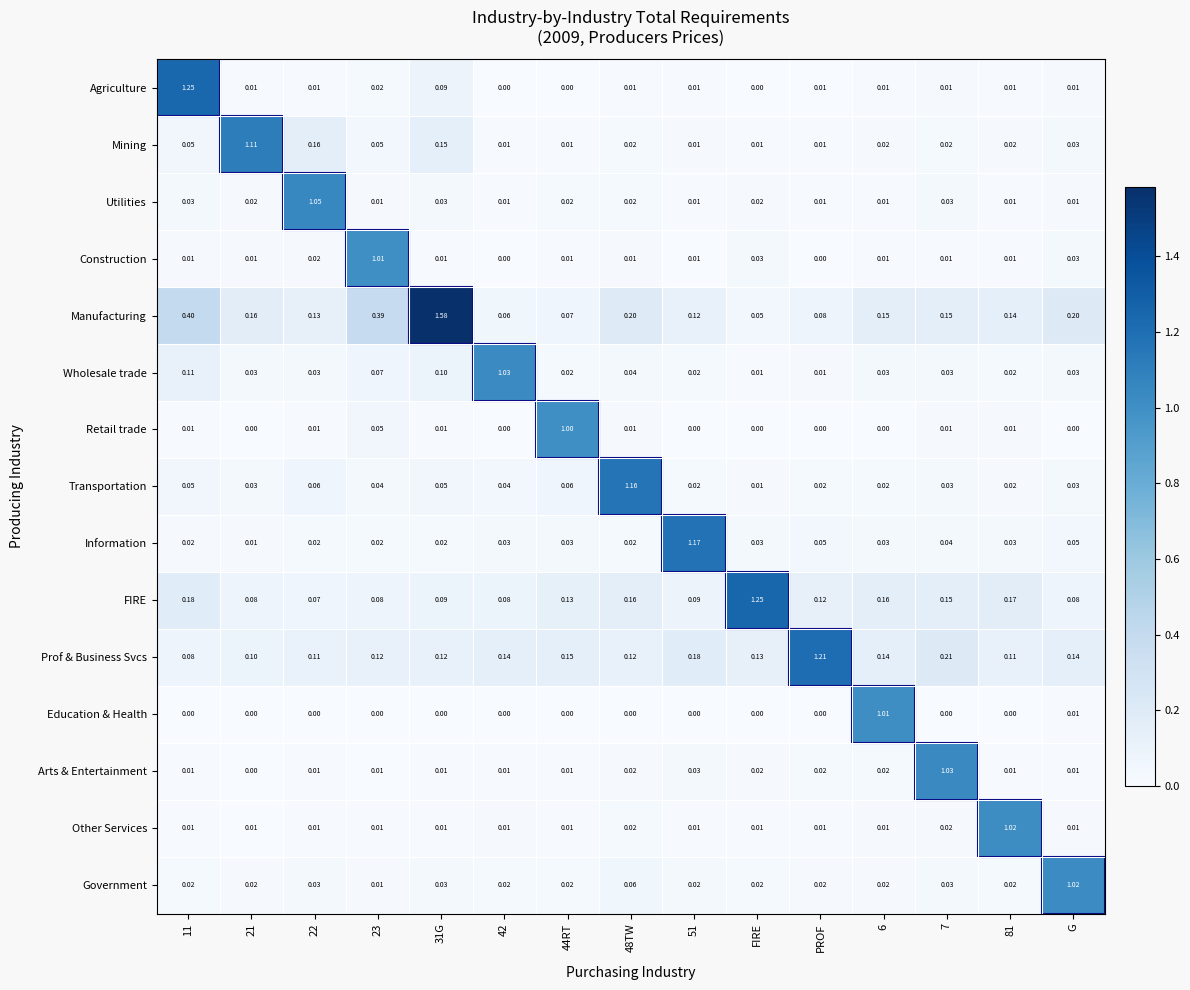

Which series has the largest total across all categories?

Manufacturing